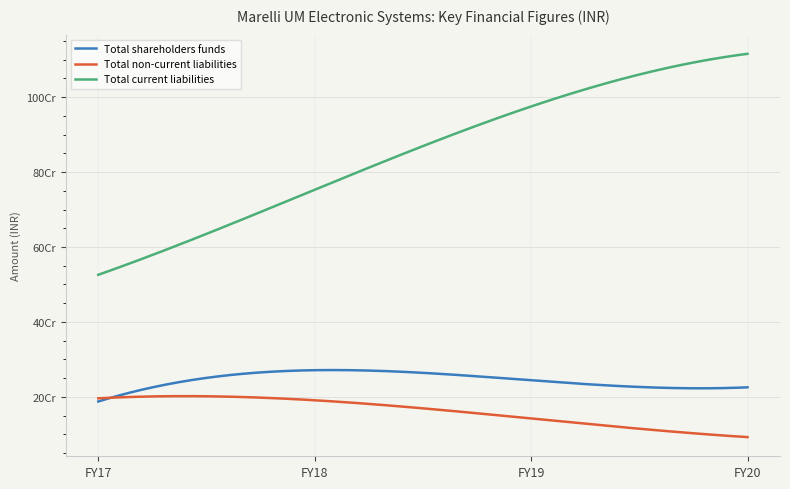

What value does the Total shareholders funds series have at FY17?

187584534.0